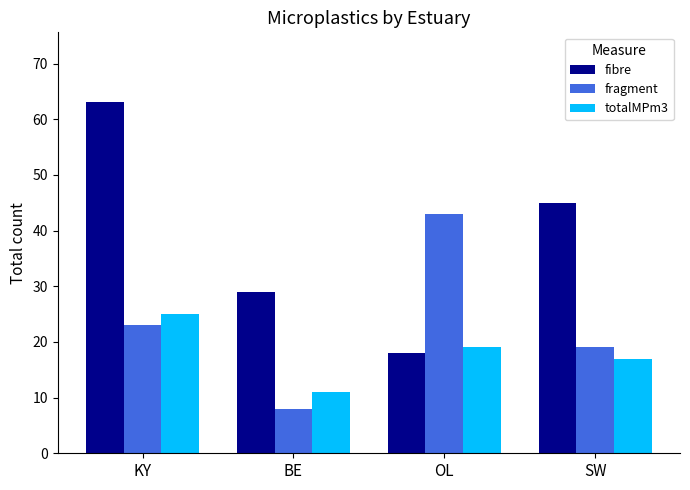

At how many categories does at least one series exceed 30?

3